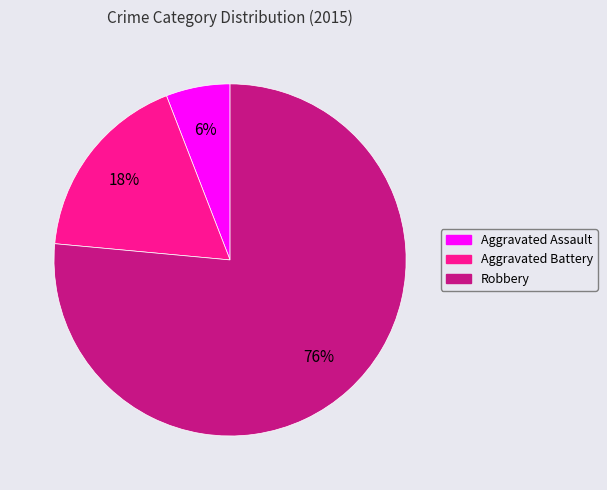

Do Aggravated Battery and Robbery together represent more than half of the pie?

Yes